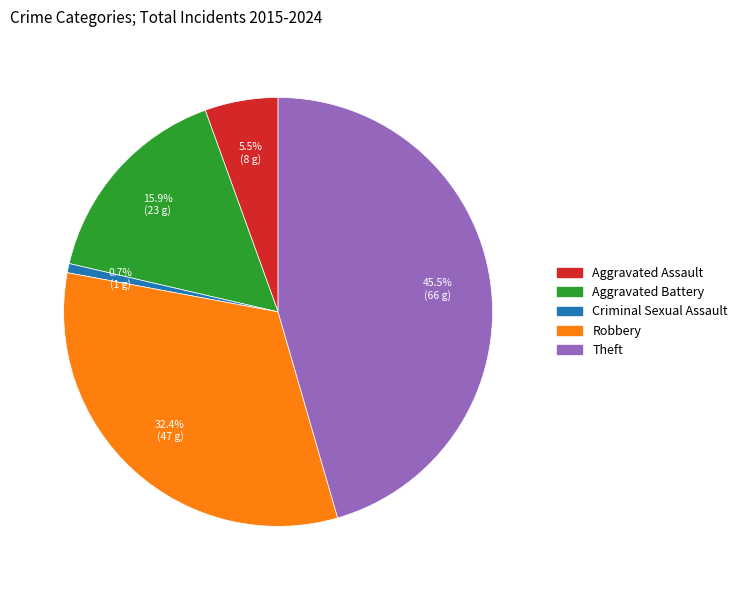

To the nearest percent, what is the difference between the largest and smallest slice percentages?

45%